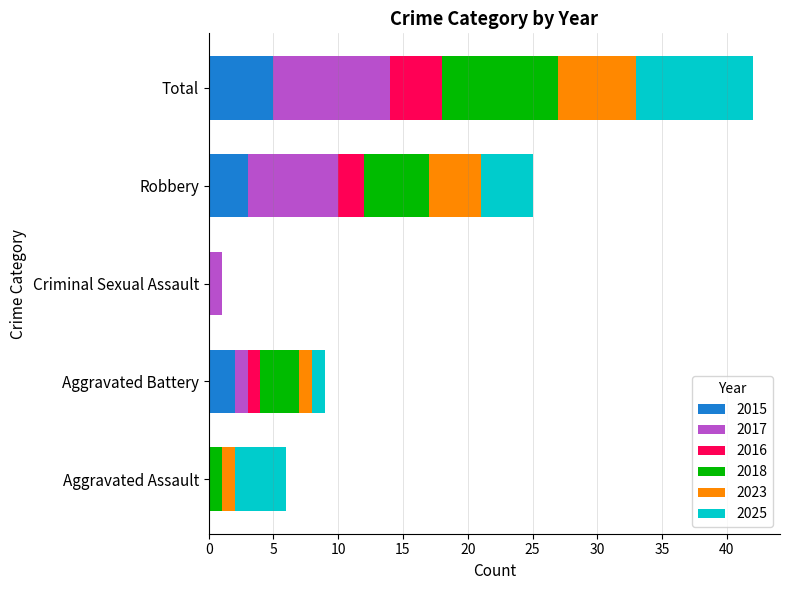

What is the total value across all series at Aggravated Assault?

6